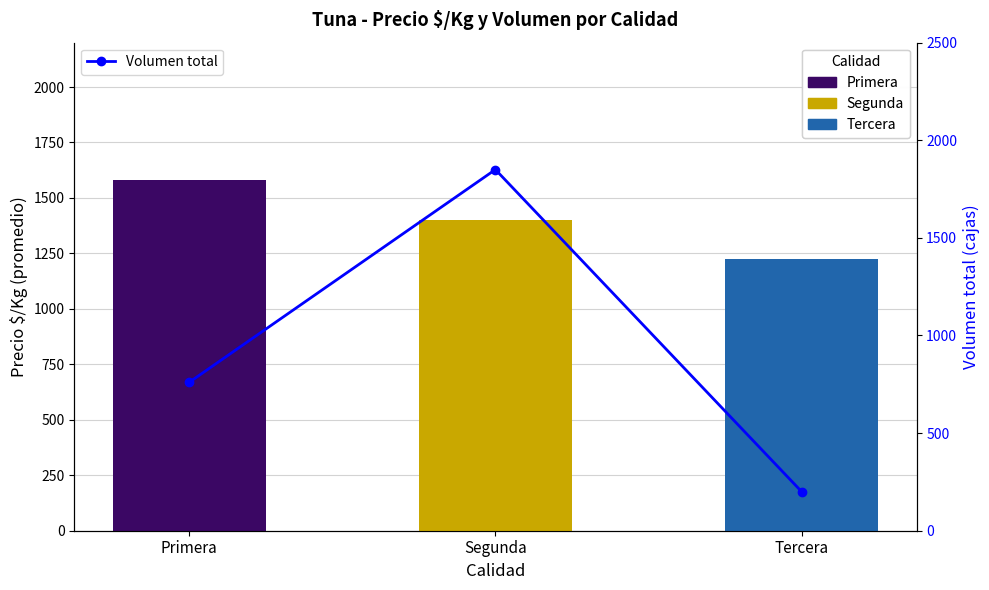

What is the label of the 3rd bar from the right?

Primera